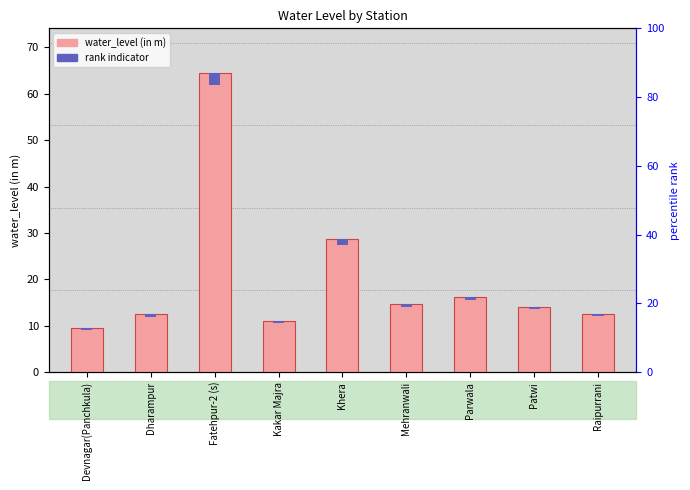

What is the sum of all rank indicator values?

7.3